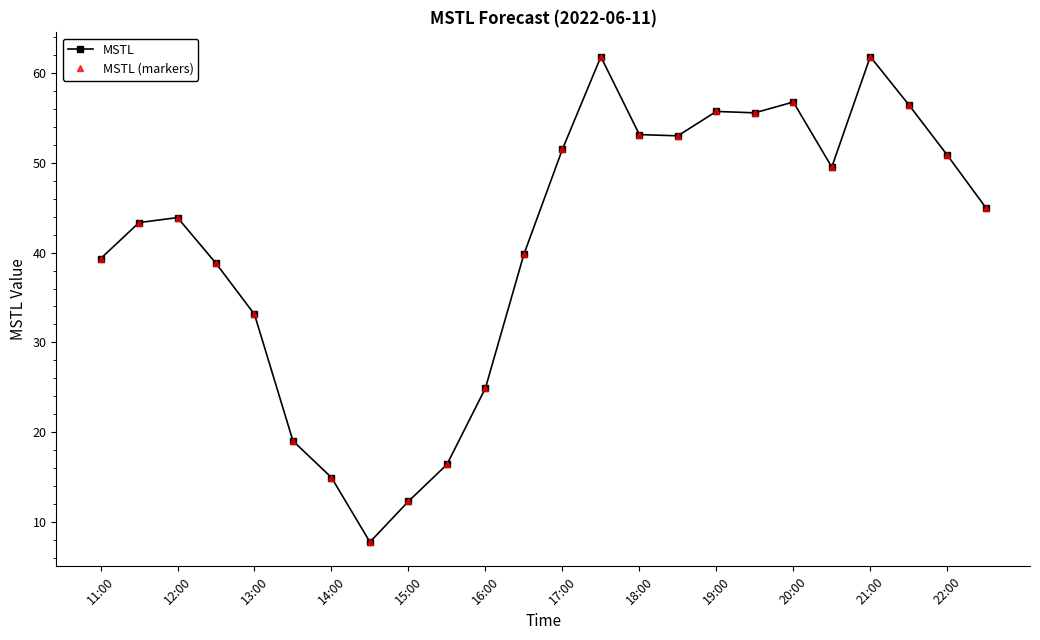

Does the chart have visible grid lines?

No